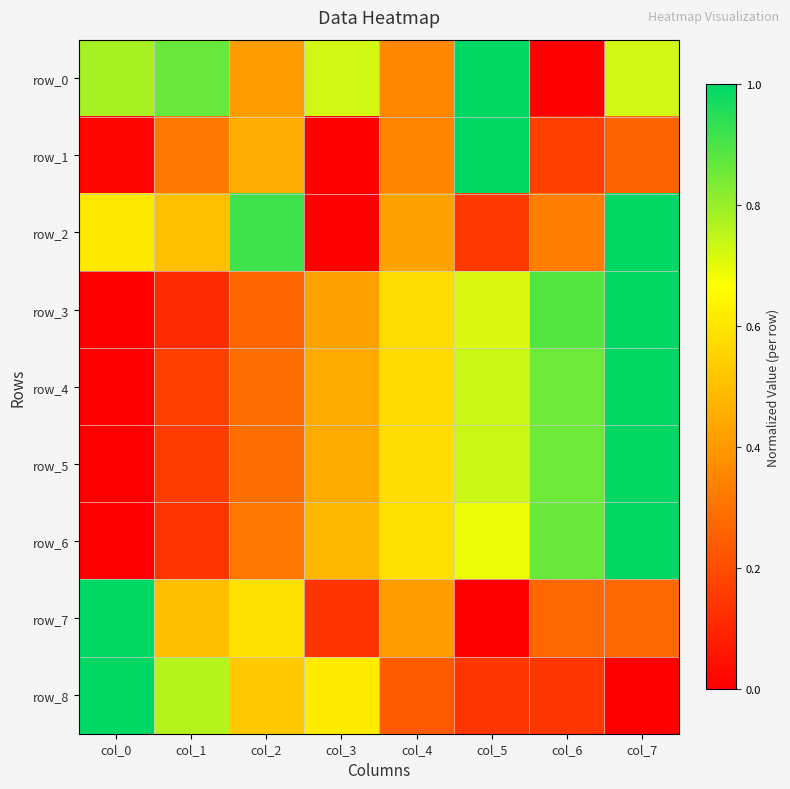

How many positive values does the row_1 series have?

7